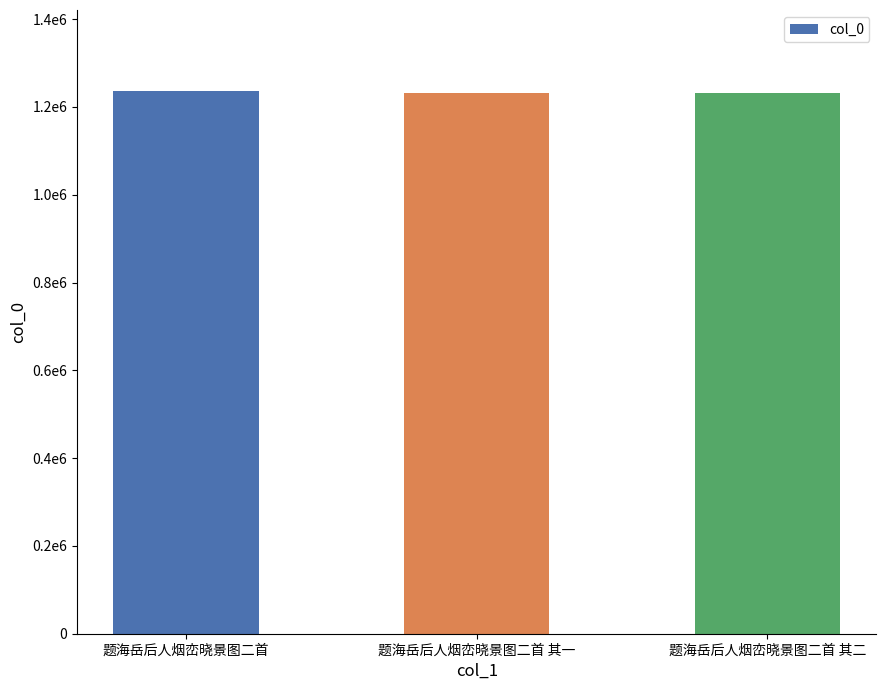

Is it true that the value at 题海岳后人烟峦晓景图二首 其一 is 273235?

False